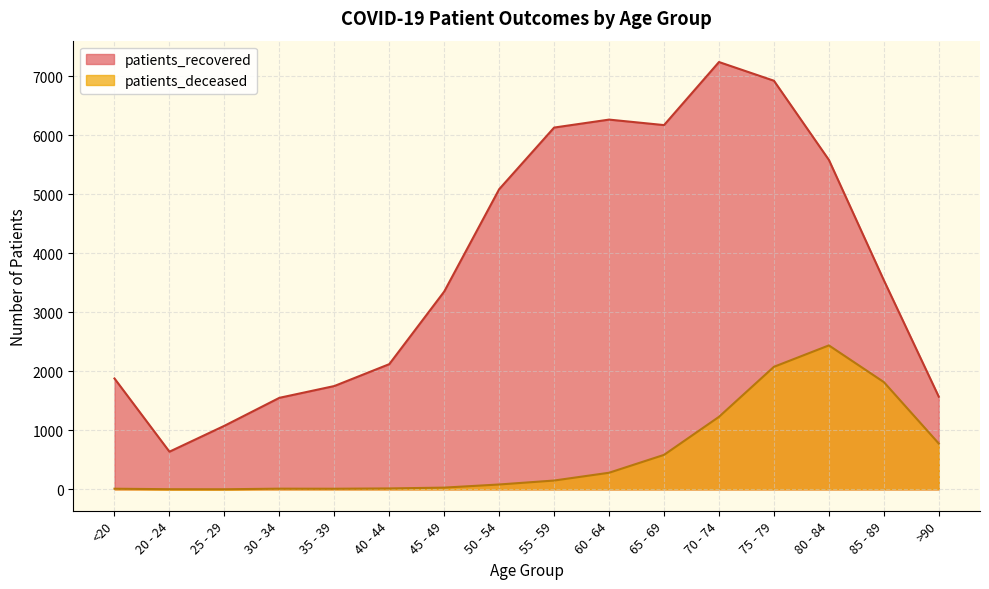

Rank the series by their maximum value, from lowest to highest.

patients_deceased, patients_recovered